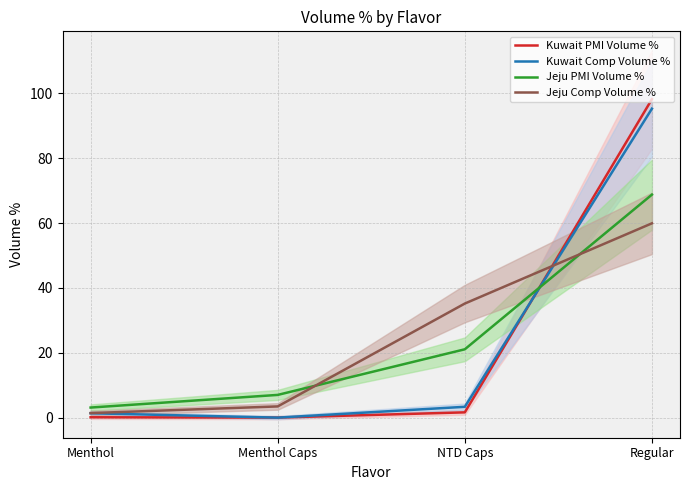

Between which two adjacent categories do Jeju Comp Volume % and Kuwait PMI Volume % first intersect?

NTD Caps and Regular